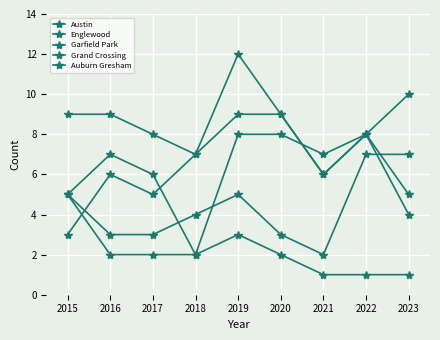

What is the sum of the Austin values at 2023 and 2019?

19